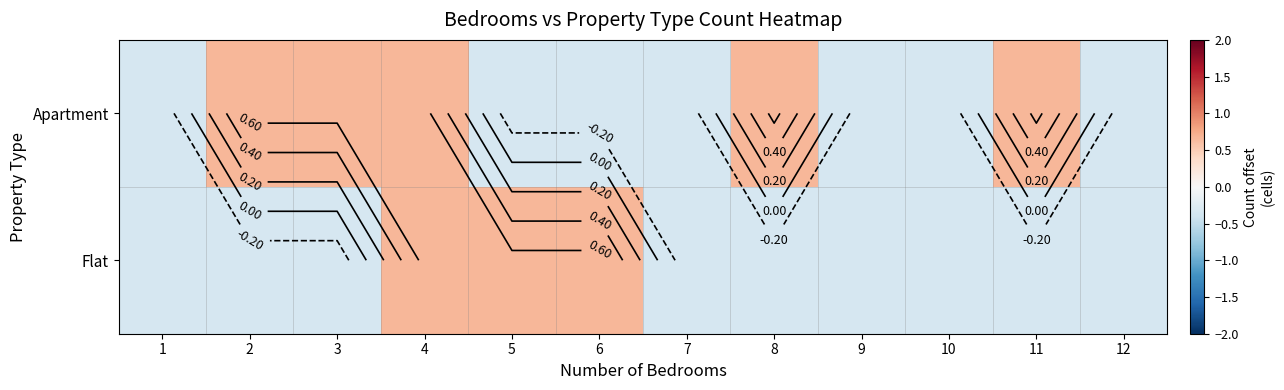

Which series has the largest range (max minus min)?

Apartment